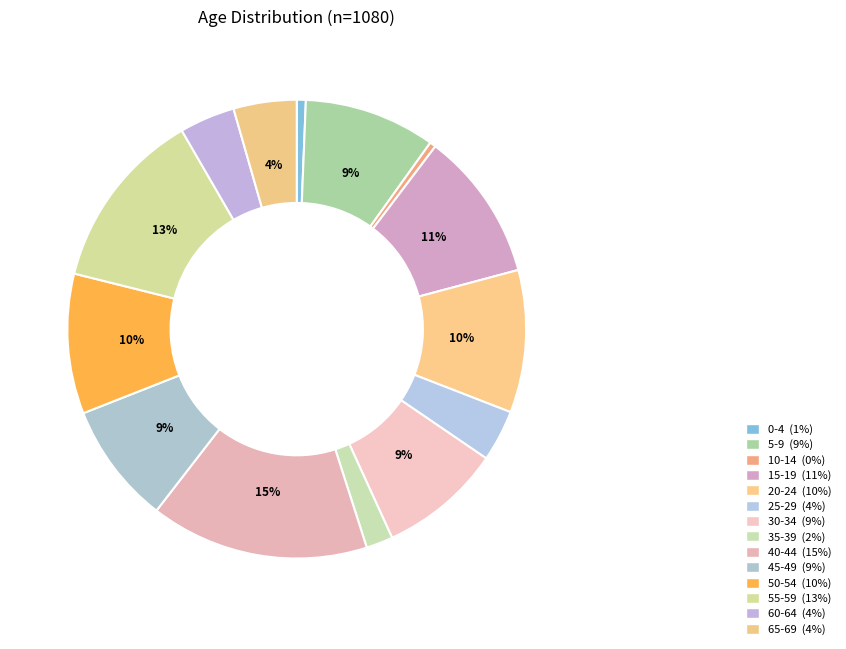

How many segments does this pie chart have?

14